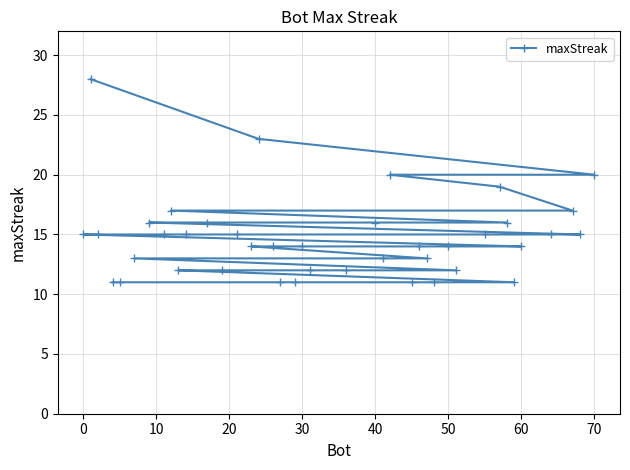

Does the chart have visible grid lines?

Yes